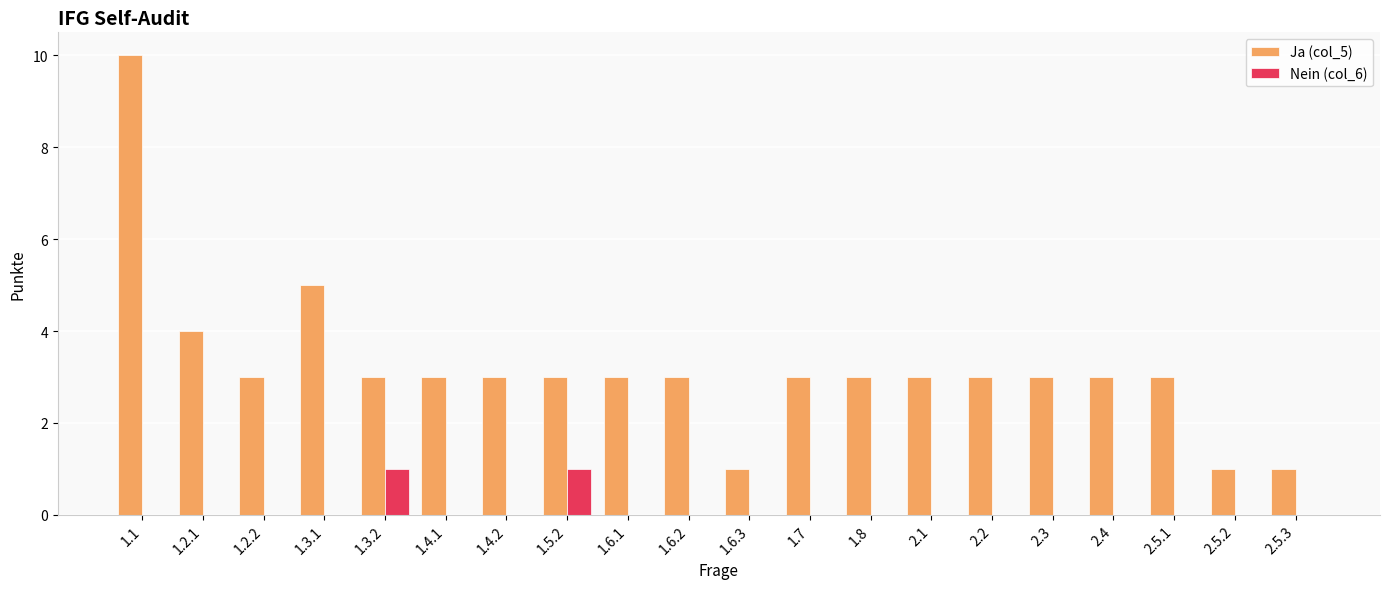

True or false: Nein (col_6) has a value of 0 at 1.2.2.

True